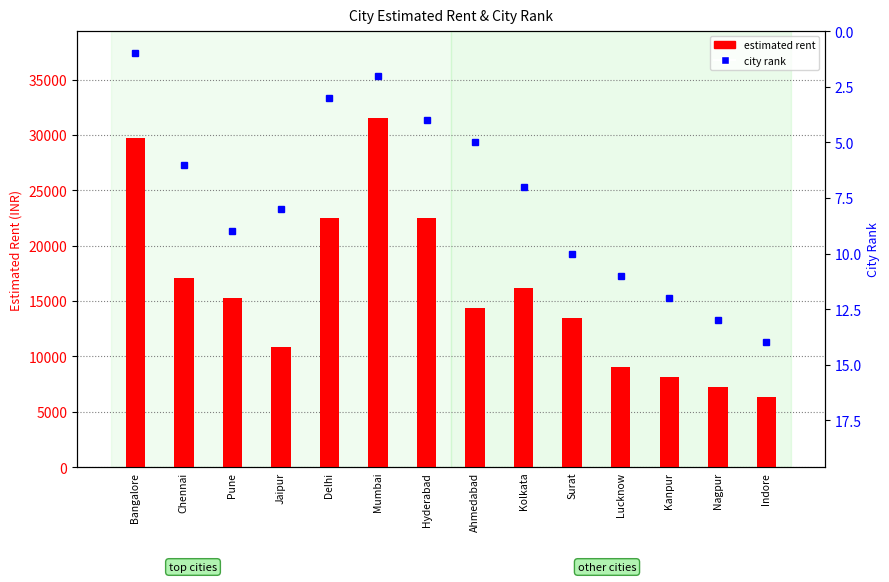

What is the average value of the city rank series?

8